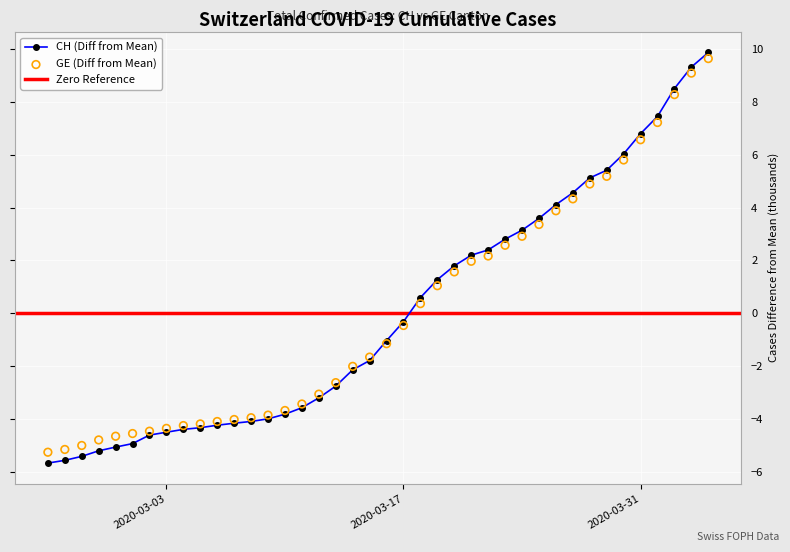

What is the lowest value of the CH (Diff from Mean) series?

-5.7